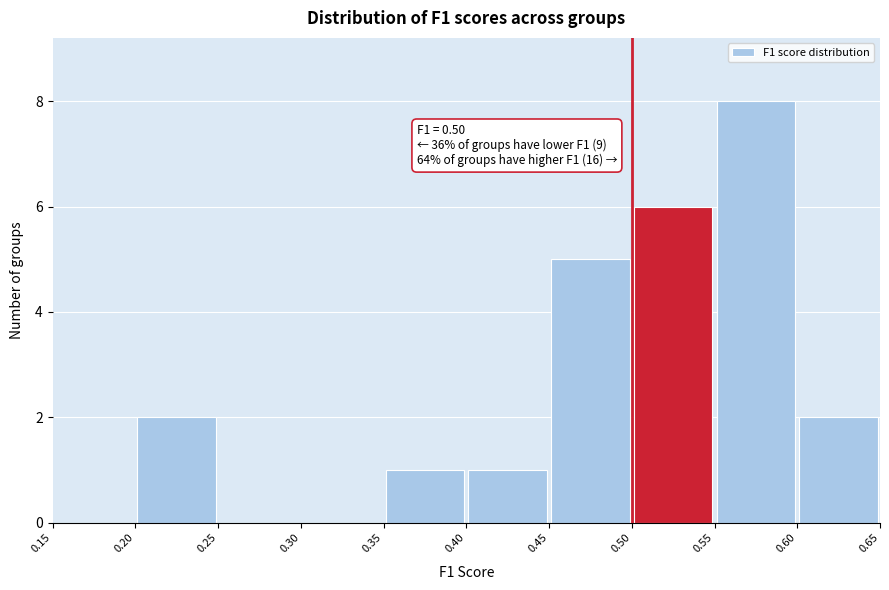

Which range on the x-axis has the tallest bar?

0.55 to 0.60